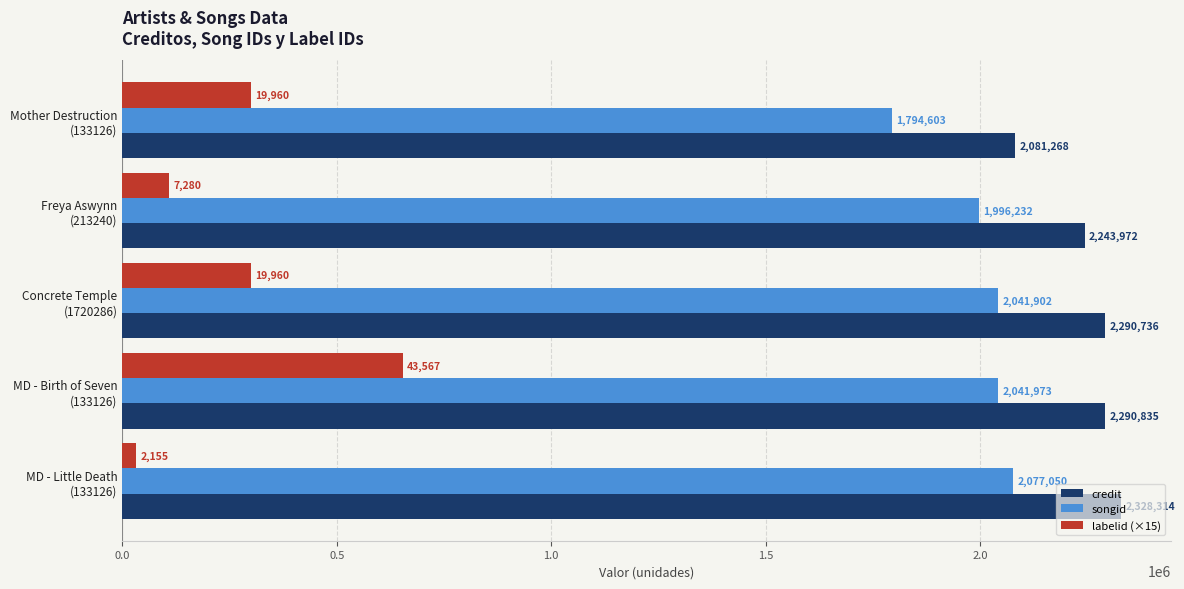

What is the difference between the second highest and minimum values in the songid series?

247370